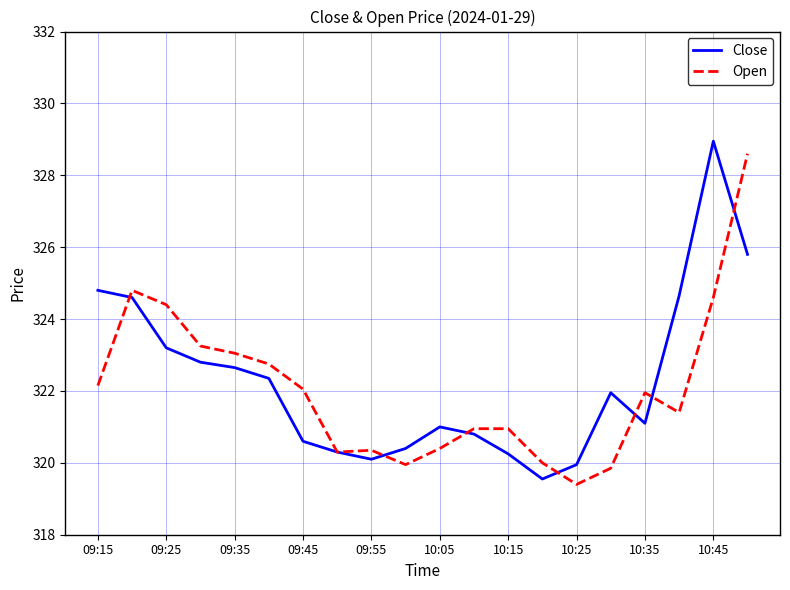

What is the lowest value of the Open series?

319.4